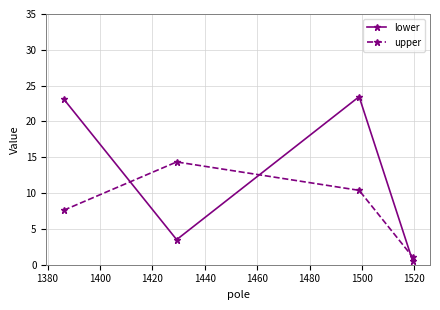

What is the greatest value displayed?

23.5